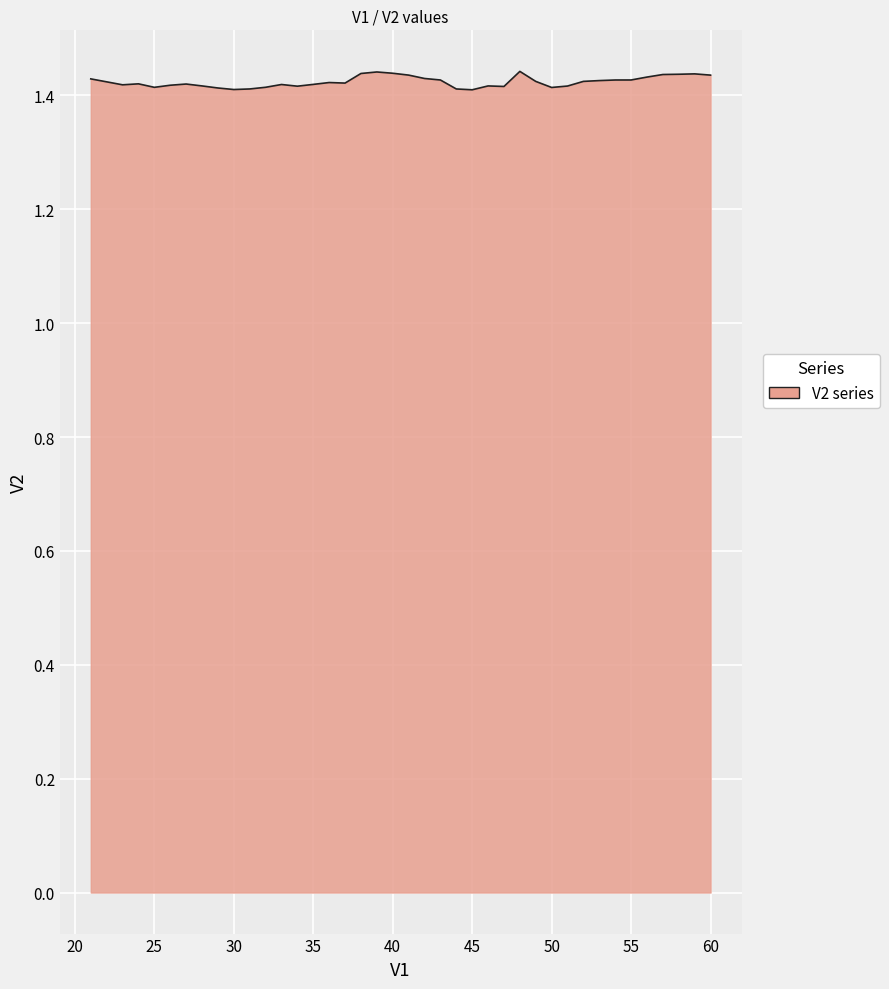

Is this an area chart (filled region under the line)?

Yes